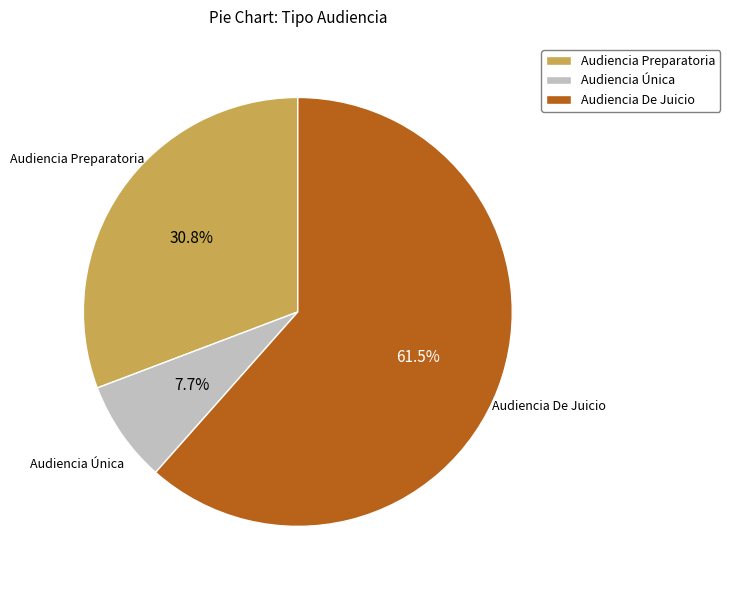

Rank the categories by value from lowest to highest.

Audiencia Única, Audiencia Preparatoria, Audiencia De Juicio